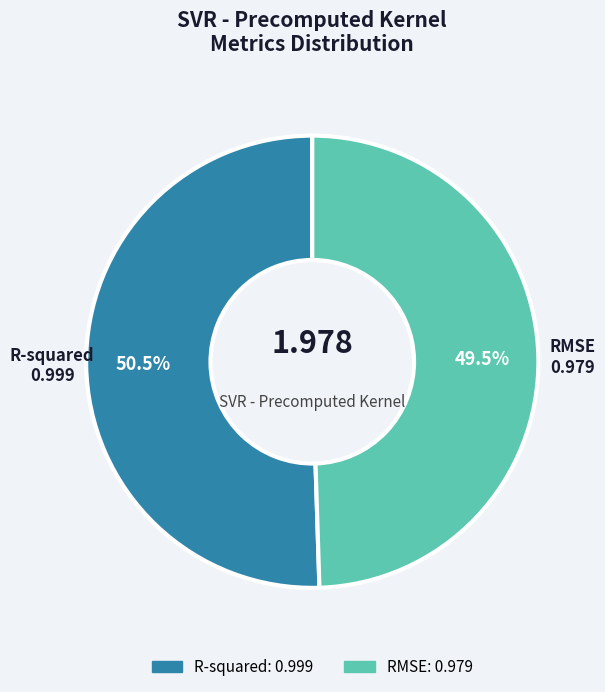

What is the majority slice?

R-squared